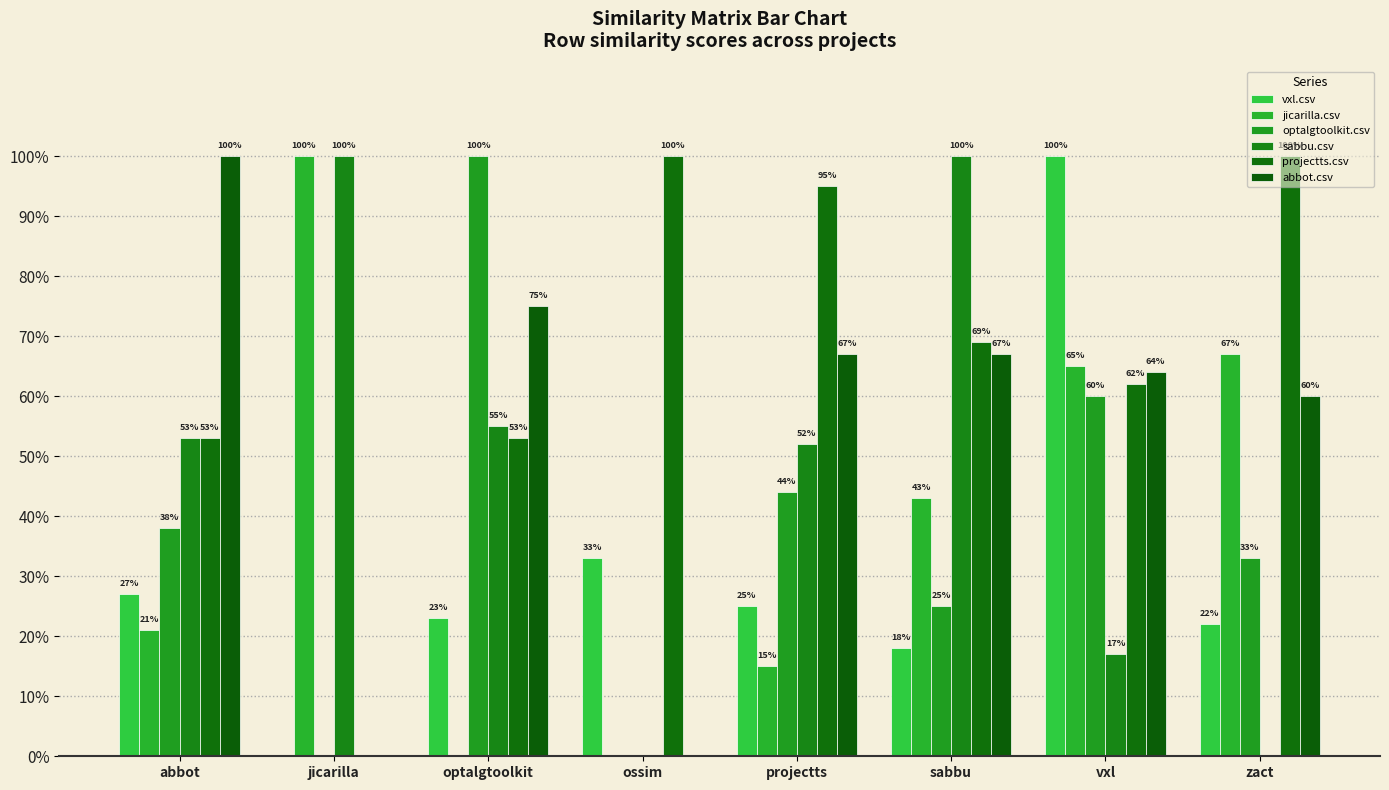

What is the total value across all series at projectts?

3.0